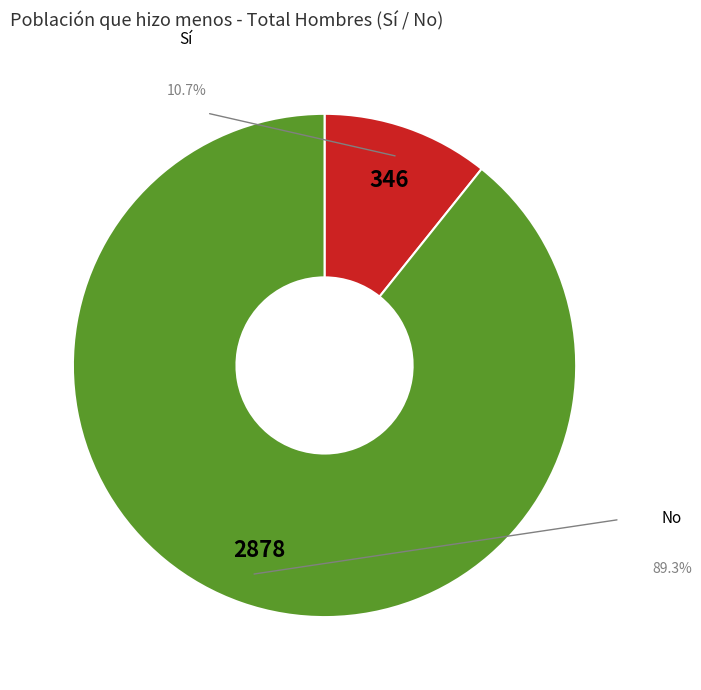

What is the smallest slice in the pie chart?

Sí